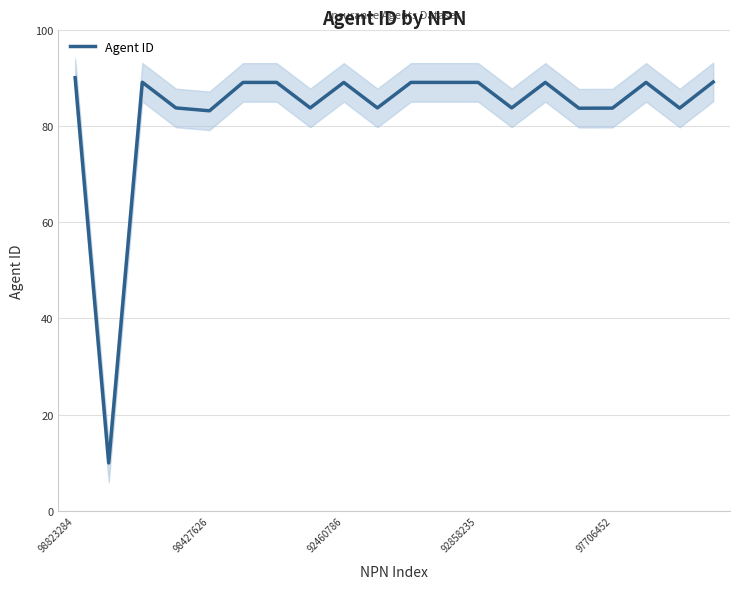

The value of Agent ID at 97706452 is 30.5. True or false?

False